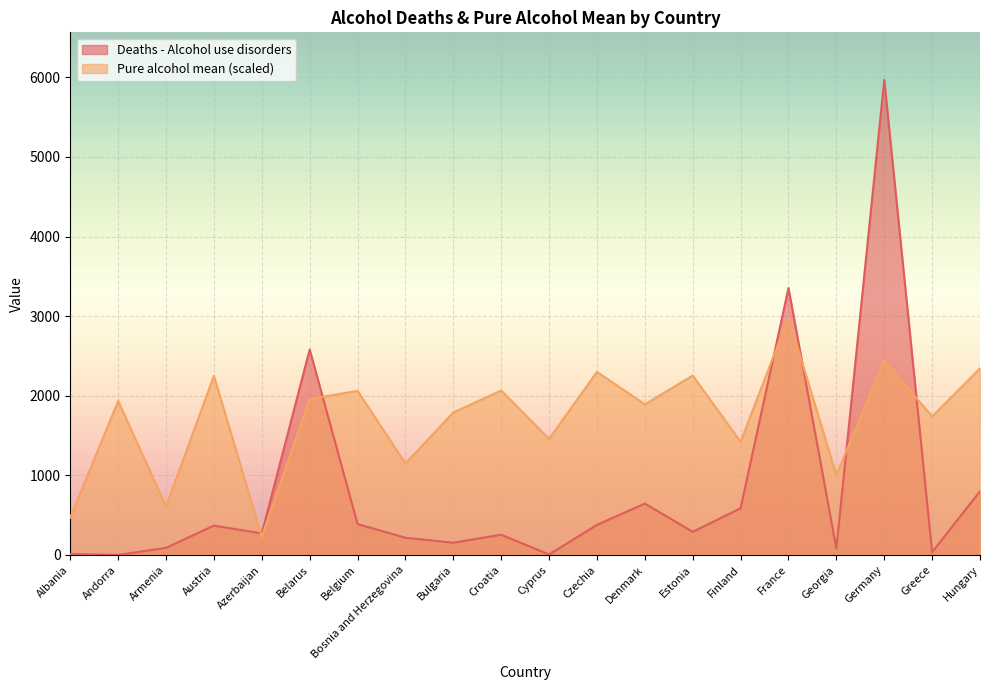

At which category does Deaths - Alcohol use disorders reach its first local valley?

Andorra